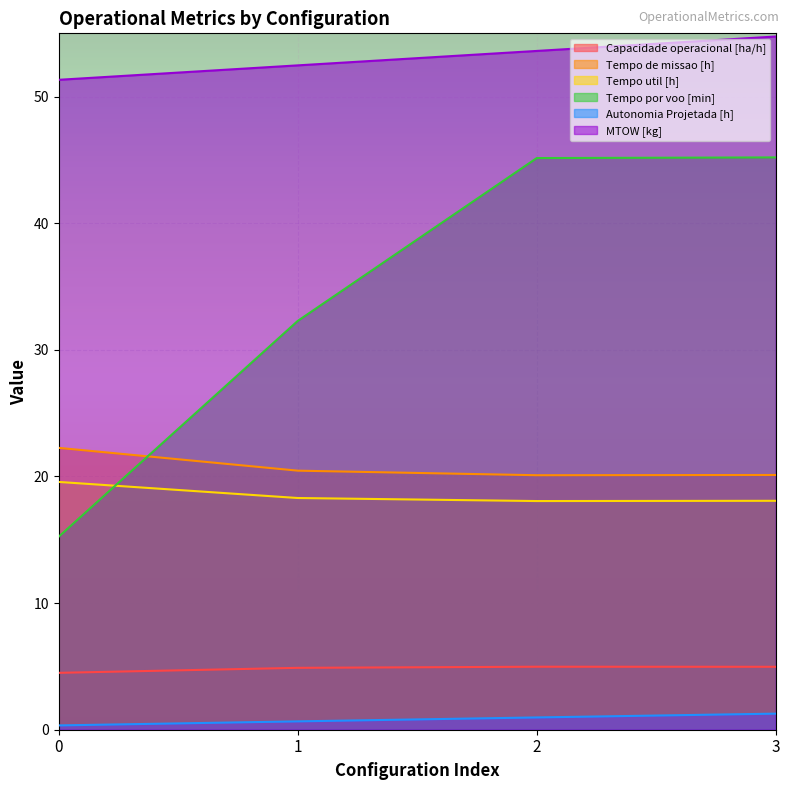

Which series changed the most between 0 and 2?

Tempo por voo [min]